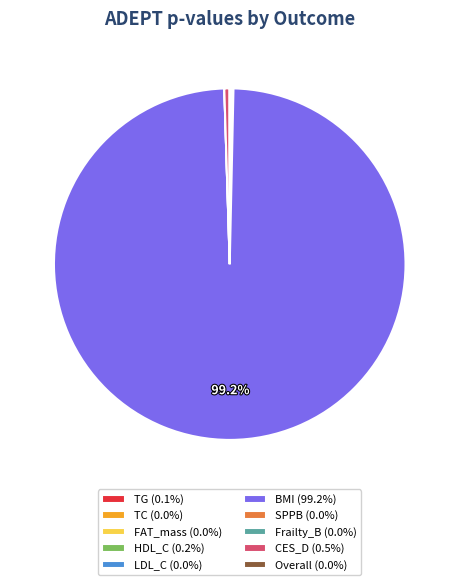

Does BMI (99.2%) account for over 50% of the chart?

Yes